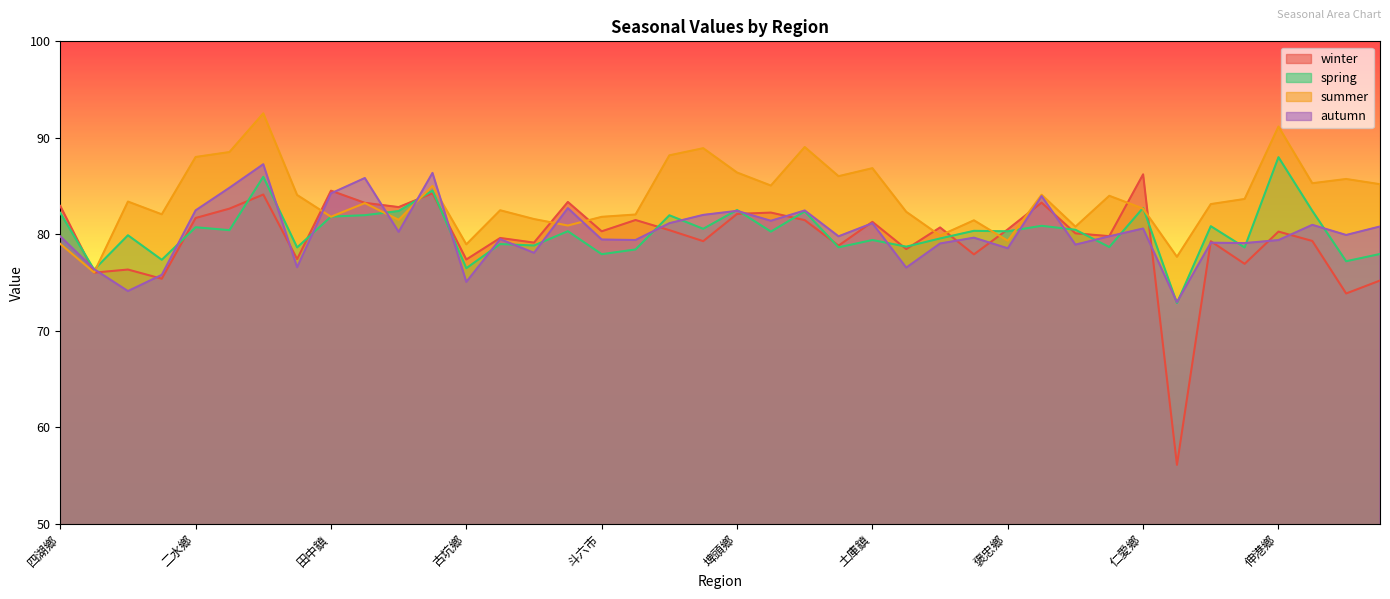

What is the average value of the spring series?

80.2